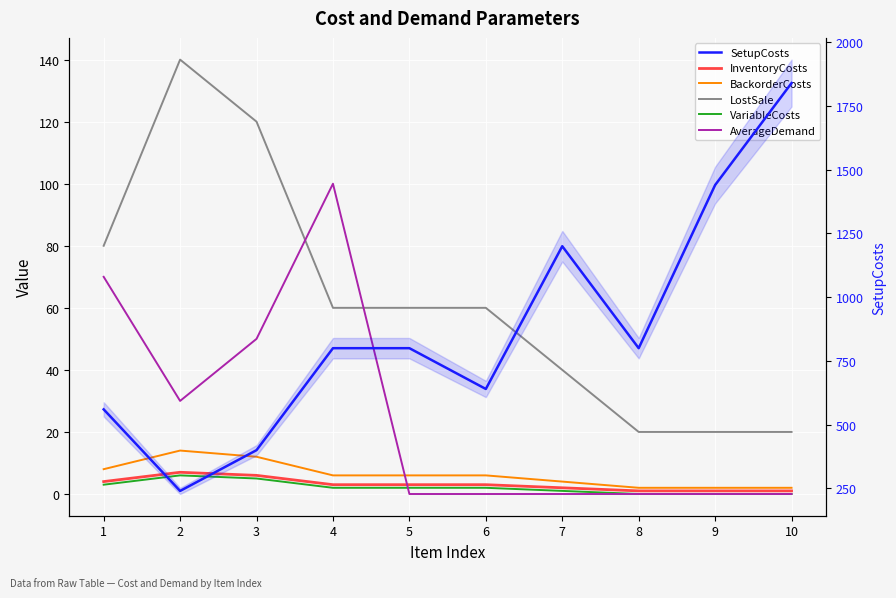

What is the value of the BackorderCosts point at the 9th from the left?

2